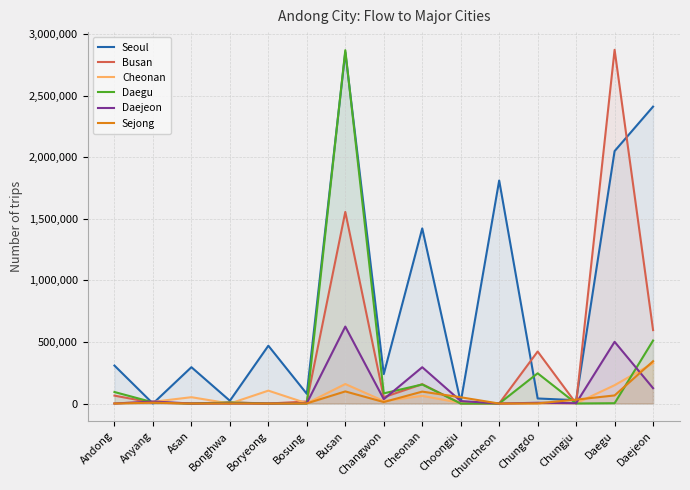

Where is Busan nearest to the value 1435522?

Busan